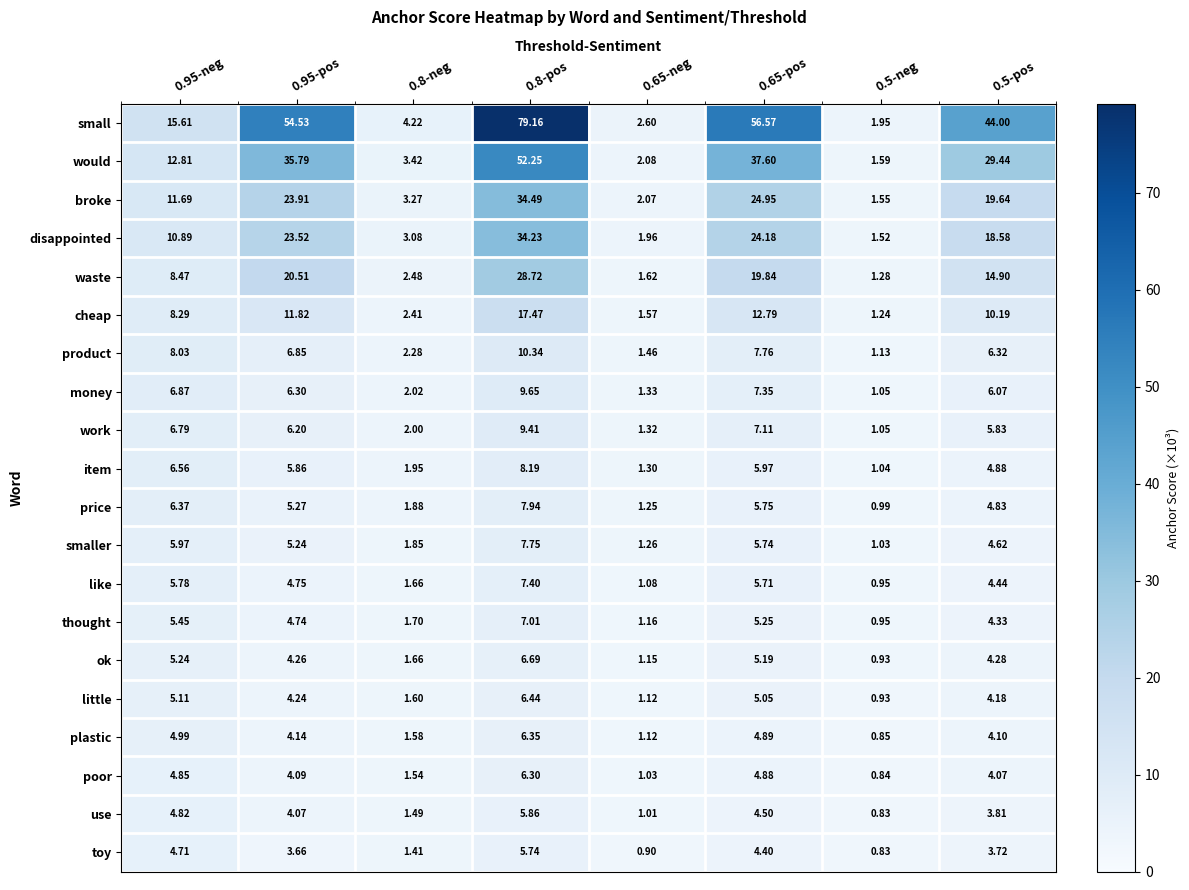

At which category does the chart reach its peak across all series?

0.8-pos